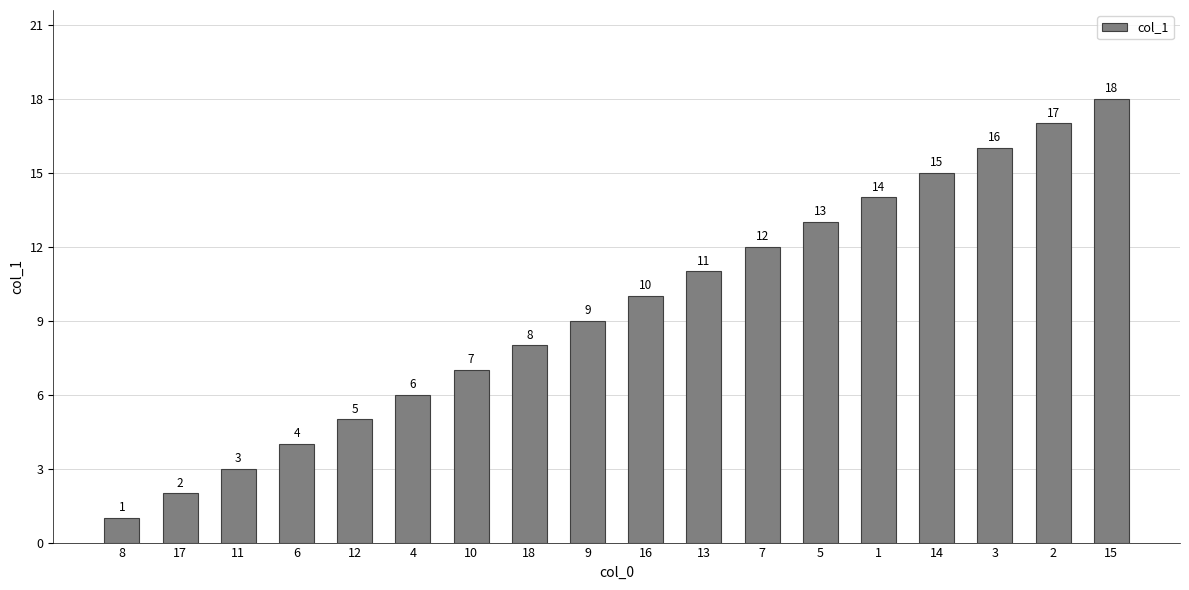

Between 10 and 18, which is larger?

18